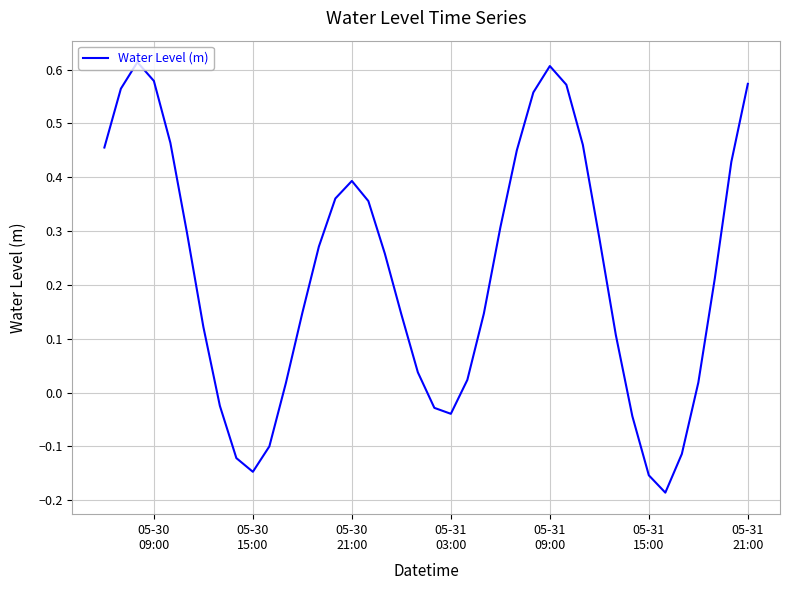

Does the chart have visible grid lines?

Yes